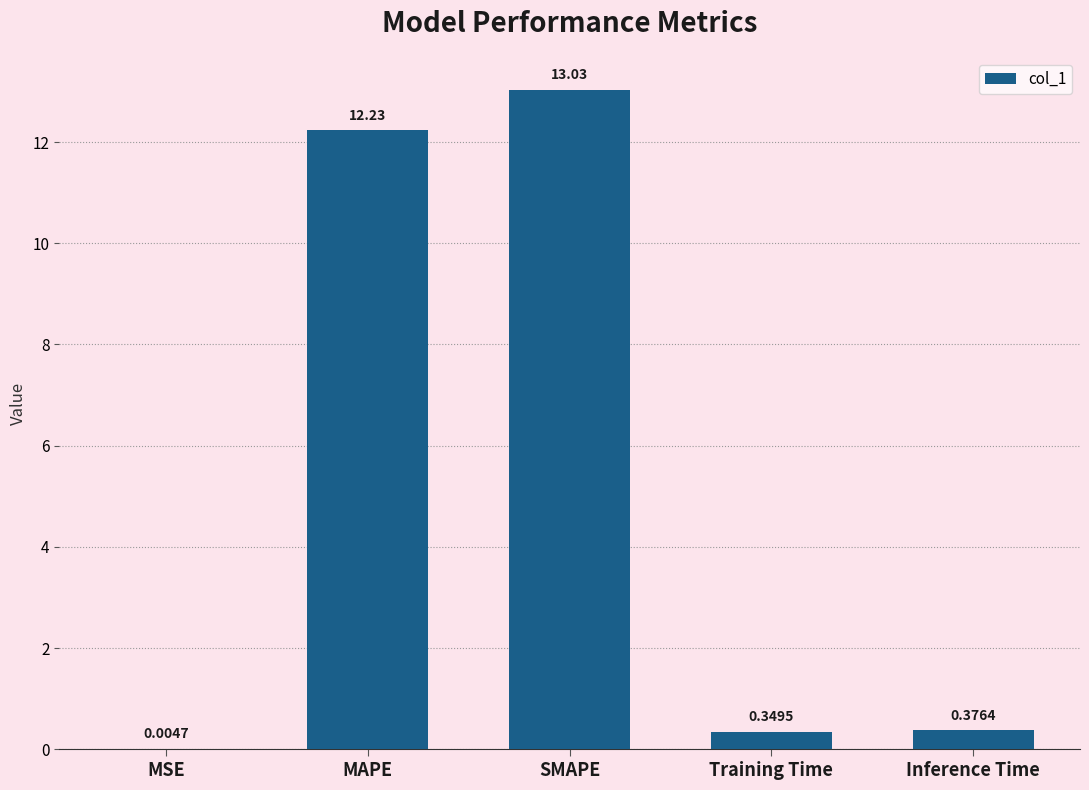

What is the sum of the values at MAPE and Inference Time?

12.6